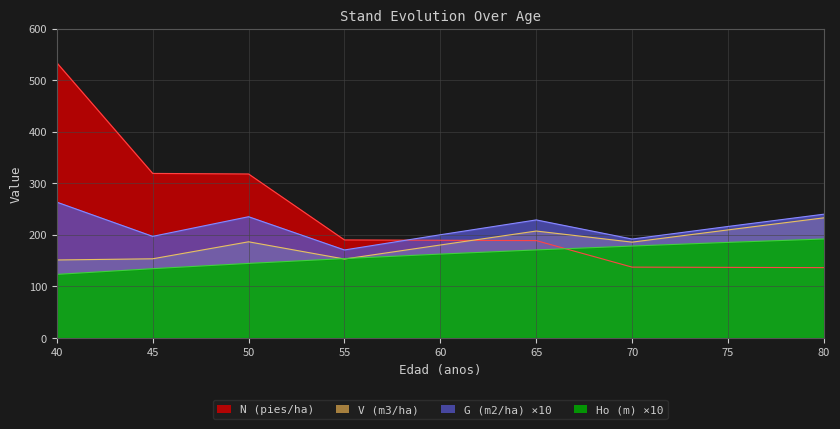

What is the lowest value of the N line series?

136.5